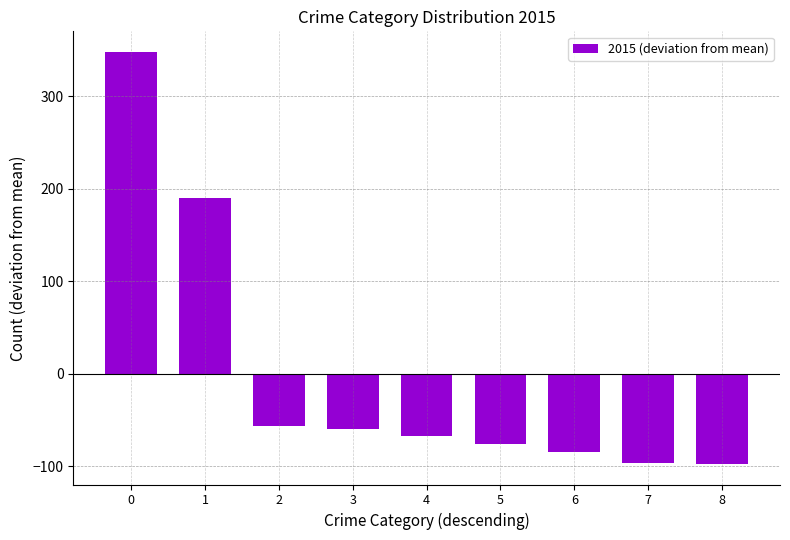

What is the change in value from 3 to 8?

-38.0